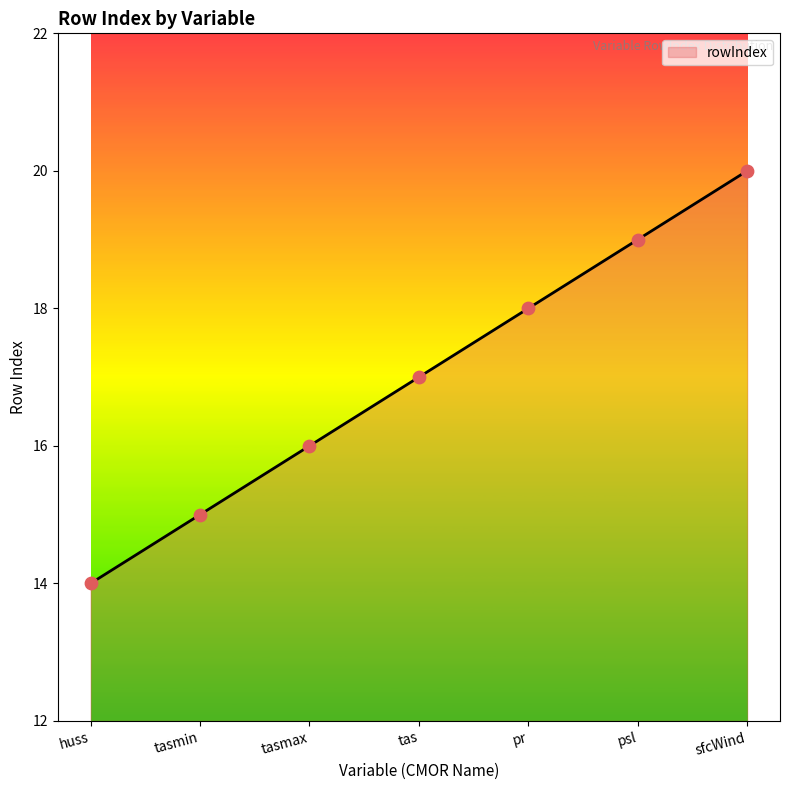

Between tas and huss, which is larger?

tas